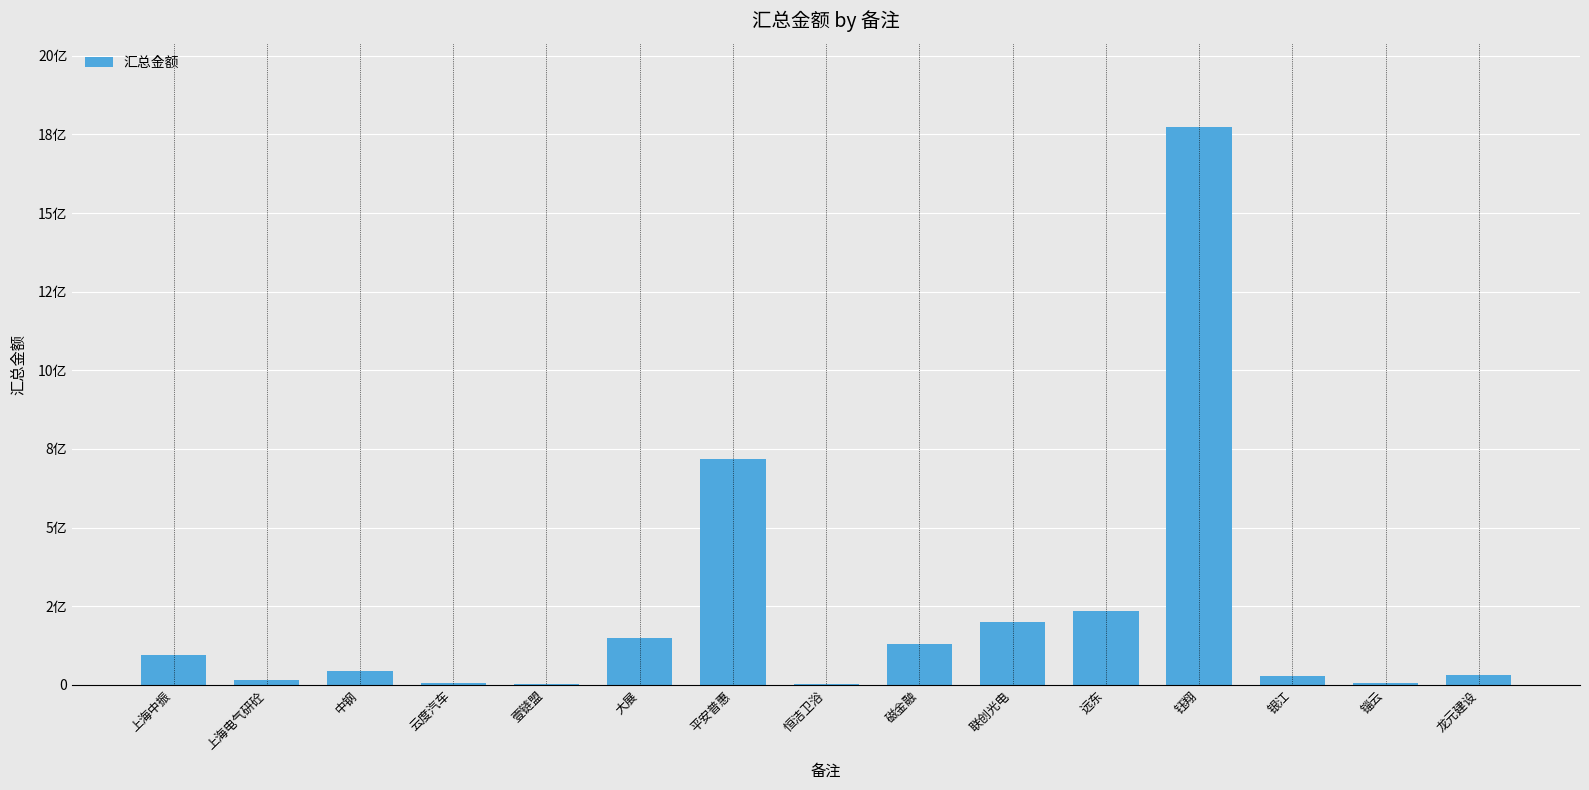

Are the bars horizontal?

No